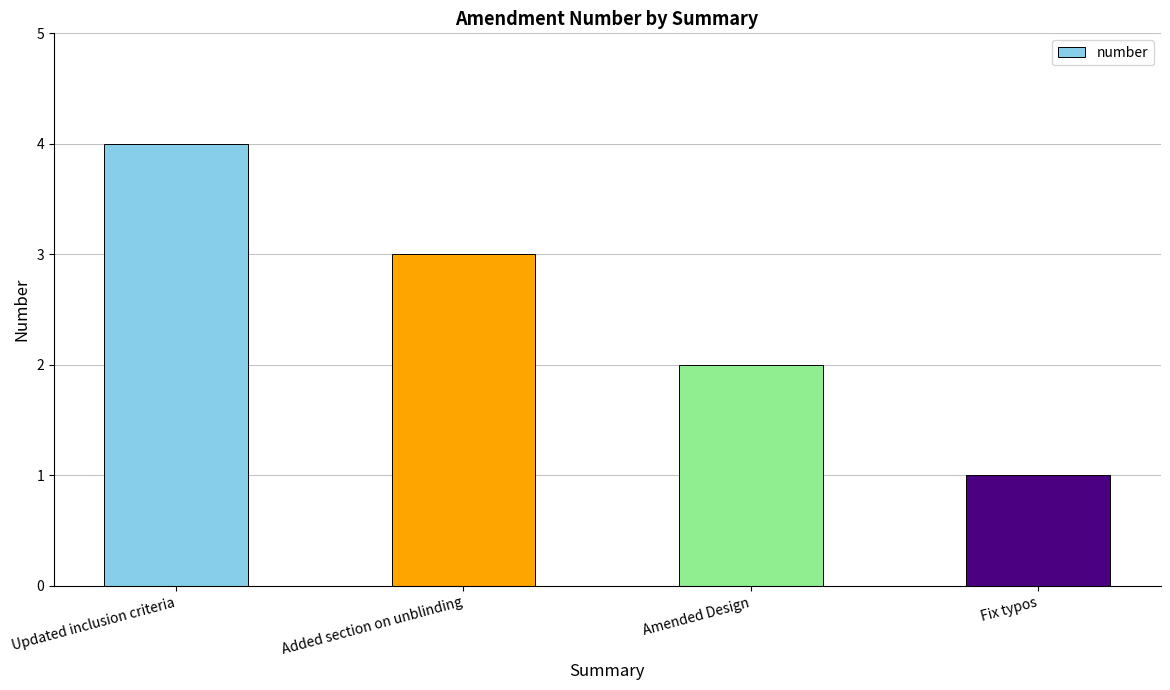

What is the change in value from Updated inclusion criteria to Amended Design?

-2